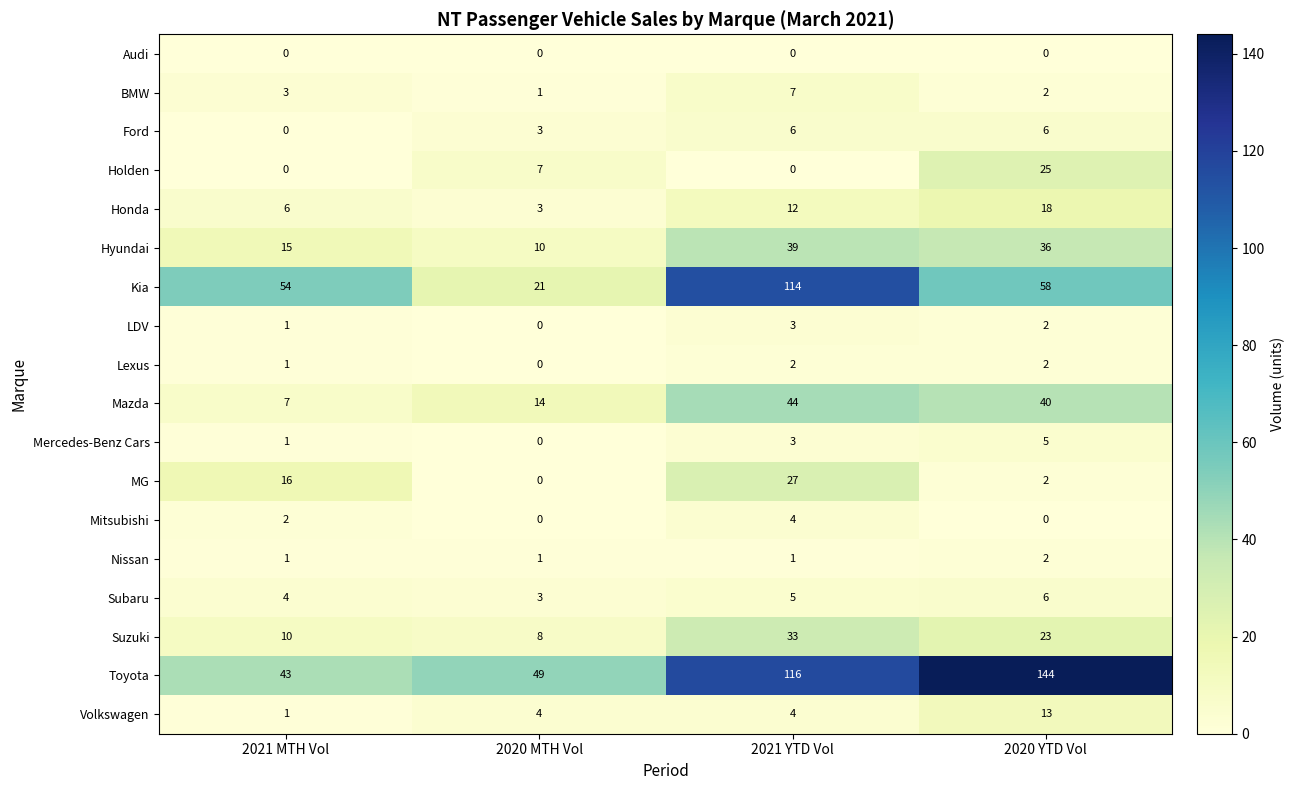

At which category is the sum across all series the highest?

2021 YTD Vol